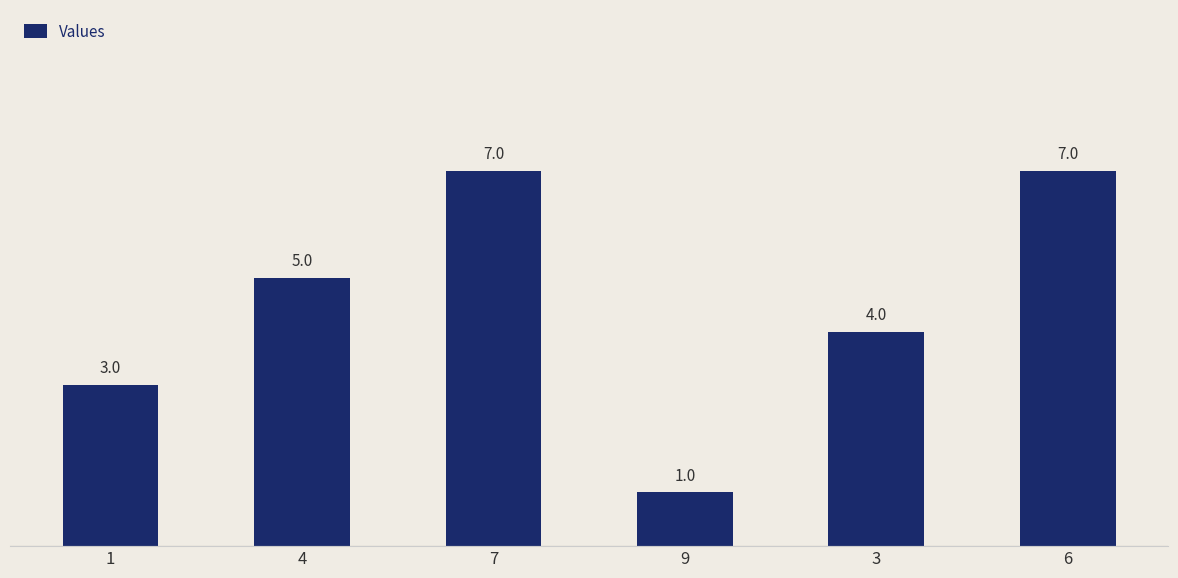

What is the sum of all values?

27